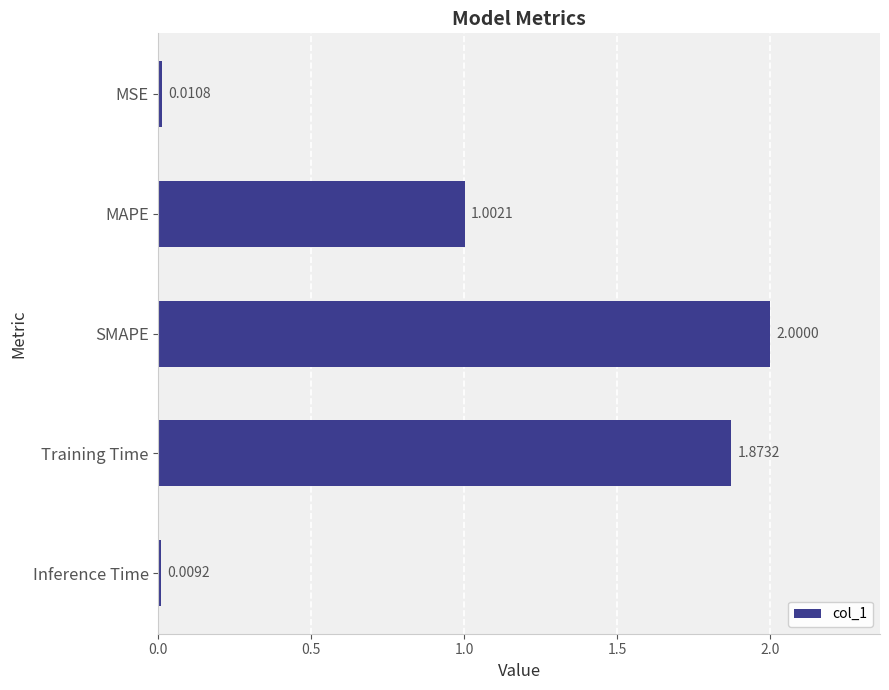

How many bars are there in total?

5